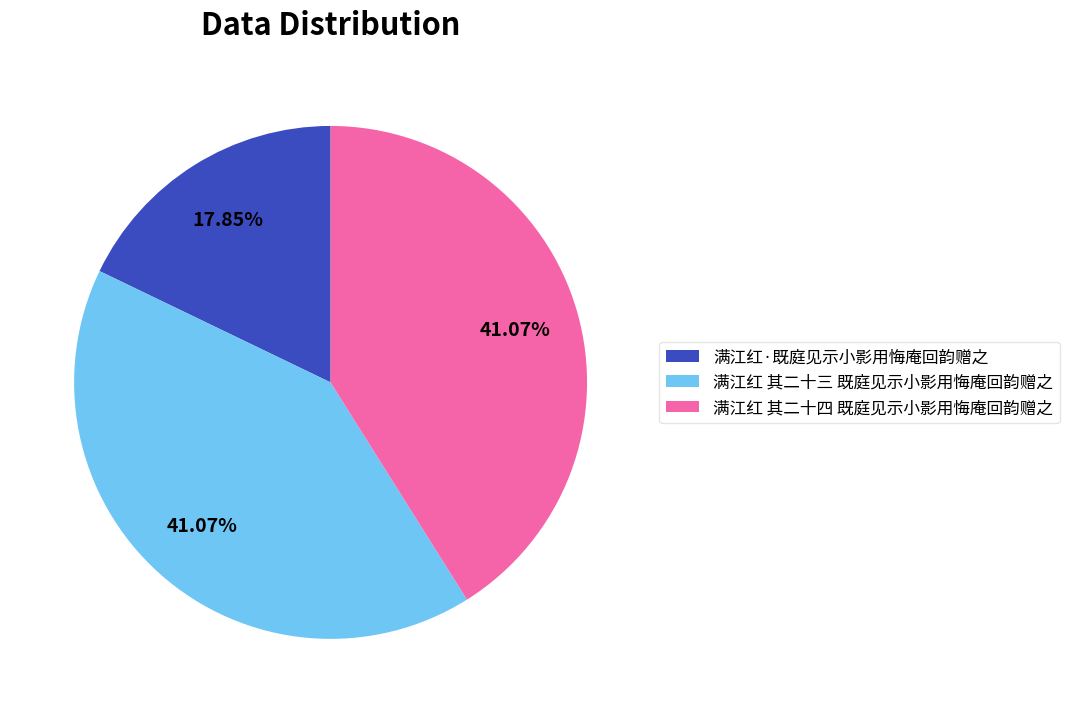

Does 满江红 其二十四 既庭见示小影用悔庵回韵赠之 account for over 50% of the chart?

No